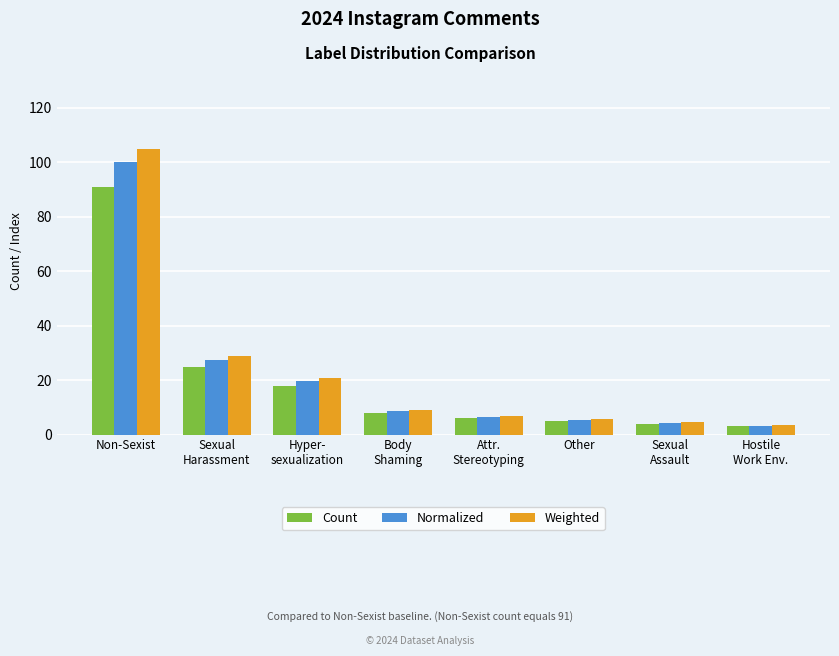

Reading left to right, what are all the values shown in this chart?

Count: Non-Sexist=91.0	Sexual
Harassment=25.0	Hyper-
sexualization=18.0	Body
Shaming=8.0	Attr.
Stereotyping=6.0	Other=5.0	Sexual
Assault=4.0	Hostile
Work Env.=3.0
Normalized: Non-Sexist=100.0	Sexual
Harassment=27.5	Hyper-
sexualization=19.8	Body
Shaming=8.8	Attr.
Stereotyping=6.6	Other=5.5	Sexual
Assault=4.4	Hostile
Work Env.=3.3
Weighted: Non-Sexist=105.0	Sexual
Harassment=28.9	Hyper-
sexualization=20.8	Body
Shaming=9.2	Attr.
Stereotyping=6.9	Other=5.8	Sexual
Assault=4.6	Hostile
Work Env.=3.5